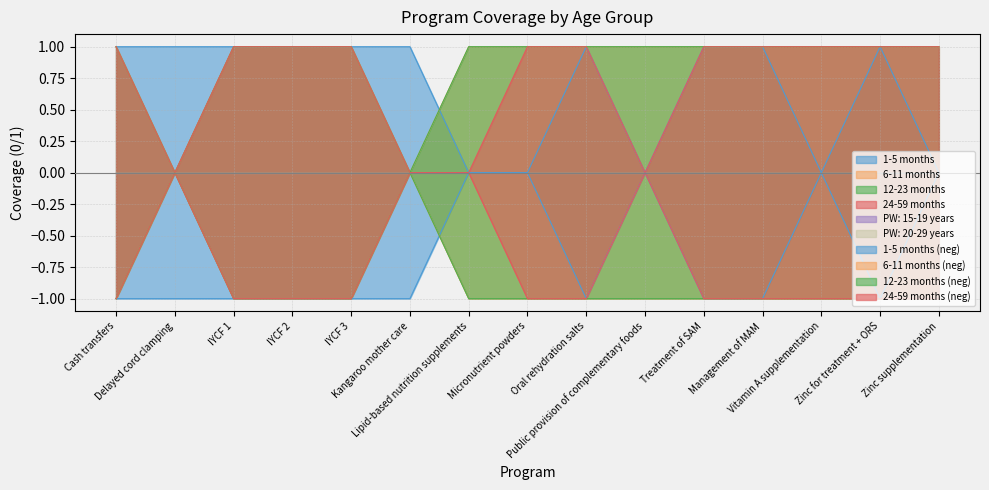

Count the number of categories in the chart.

15